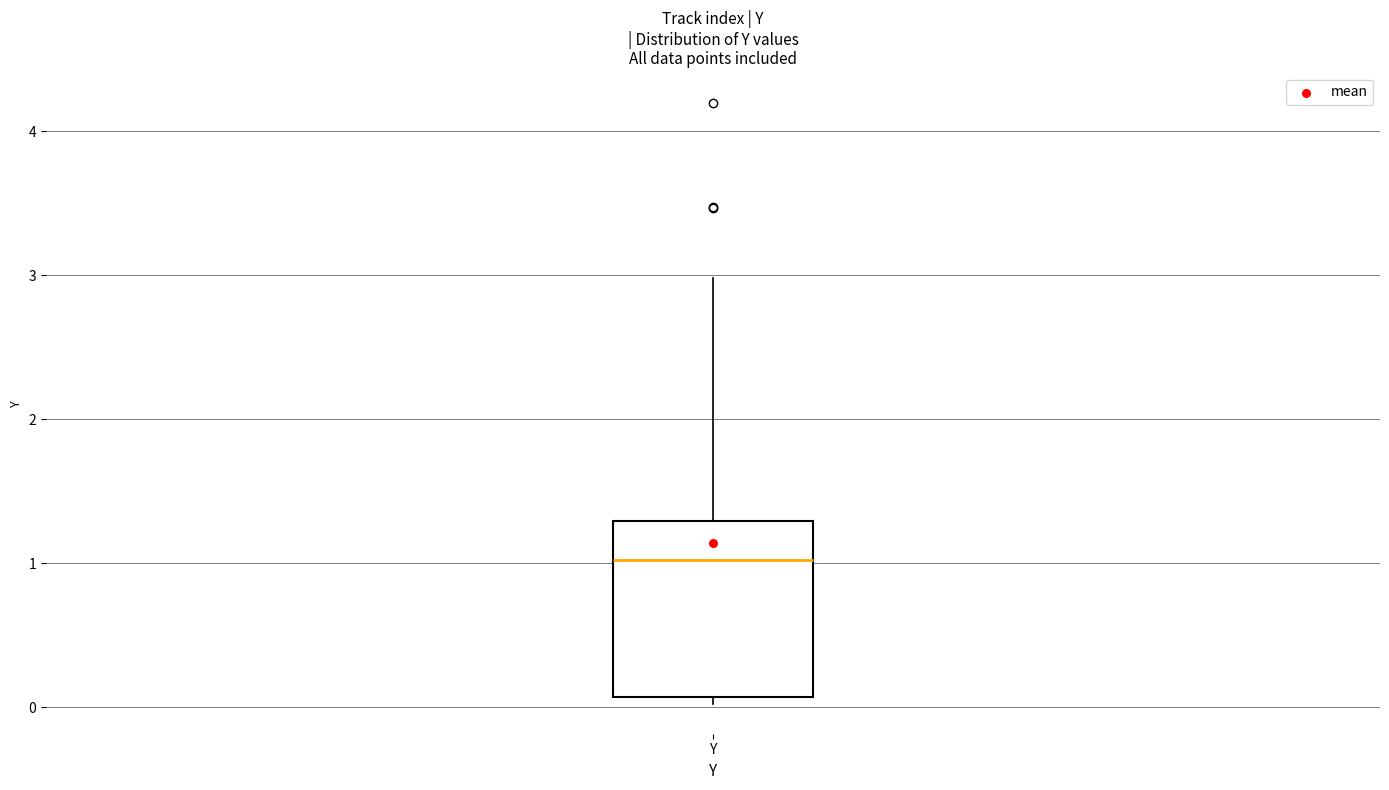

Read this box plot against the y-axis: the position of the median line, the range covered by the box, and the ends of both whiskers. The values are not printed on the chart, so give them approximately, as read against the axis.

median 1.0, box 0.1 to 1.3, whiskers 0.0 to 3.0